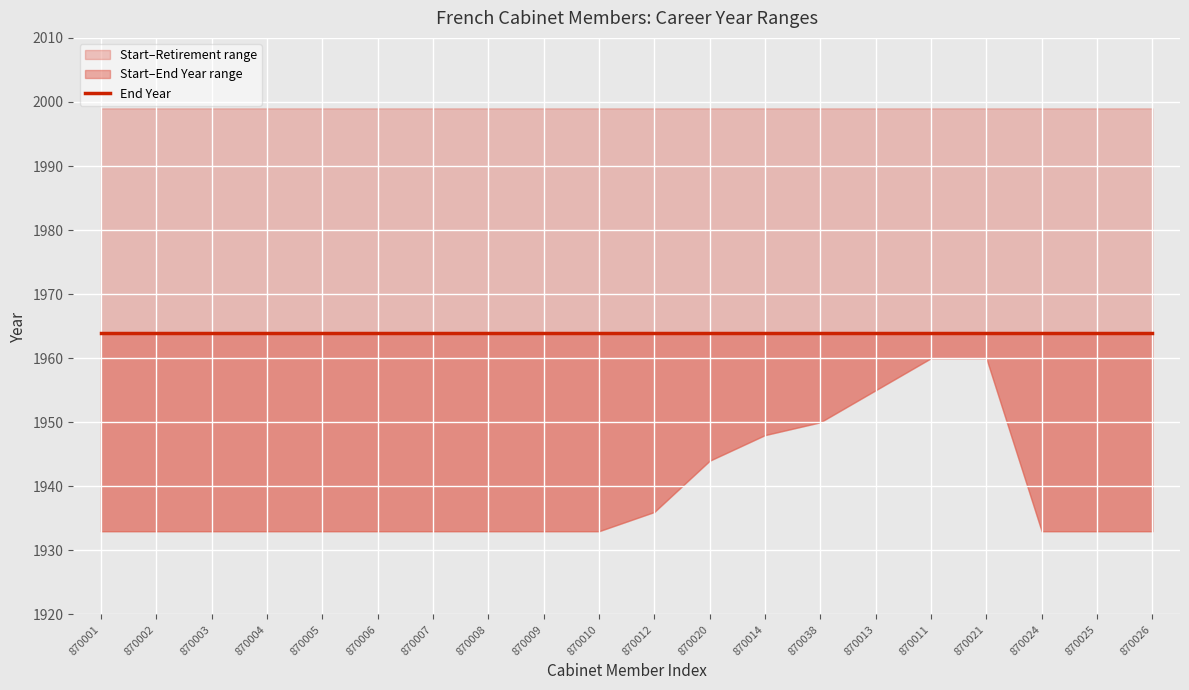

Reading left to right, what are all the values shown in this chart?

Start Year: 870001=1933	870002=1933	870003=1933	870004=1933	870005=1933	870006=1933	870007=1933	870008=1933	870009=1933	870010=1933	870012=1936	870020=1944	870014=1948	870038=1950	870013=1955	870011=1960	870021=1960	870024=1933	870025=1933	870026=1933
End Year: 870001=1964	870002=1964	870003=1964	870004=1964	870005=1964	870006=1964	870007=1964	870008=1964	870009=1964	870010=1964	870012=1964	870020=1964	870014=1964	870038=1964	870013=1964	870011=1964	870021=1964	870024=1964	870025=1964	870026=1964
Retirement Year: 870001=1999	870002=1999	870003=1999	870004=1999	870005=1999	870006=1999	870007=1999	870008=1999	870009=1999	870010=1999	870012=1999	870020=1999	870014=1999	870038=1999	870013=1999	870011=1999	870021=1999	870024=1999	870025=1999	870026=1999